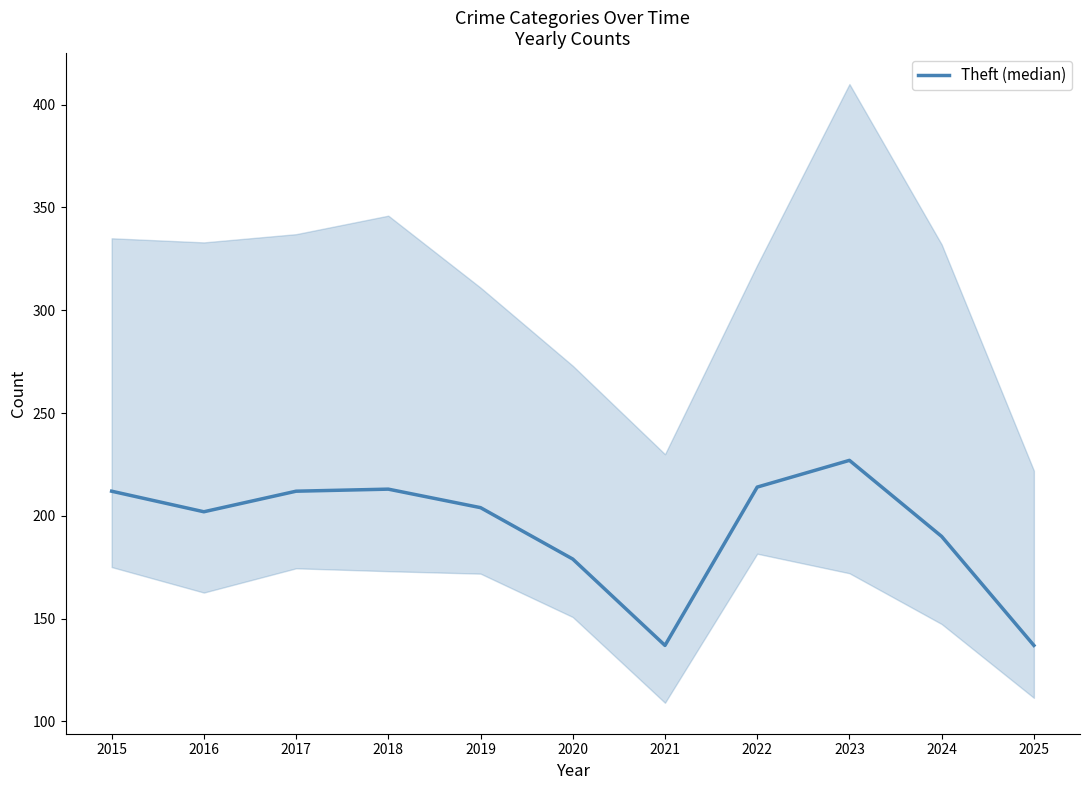

Which category has the lowest value across all series?

2021